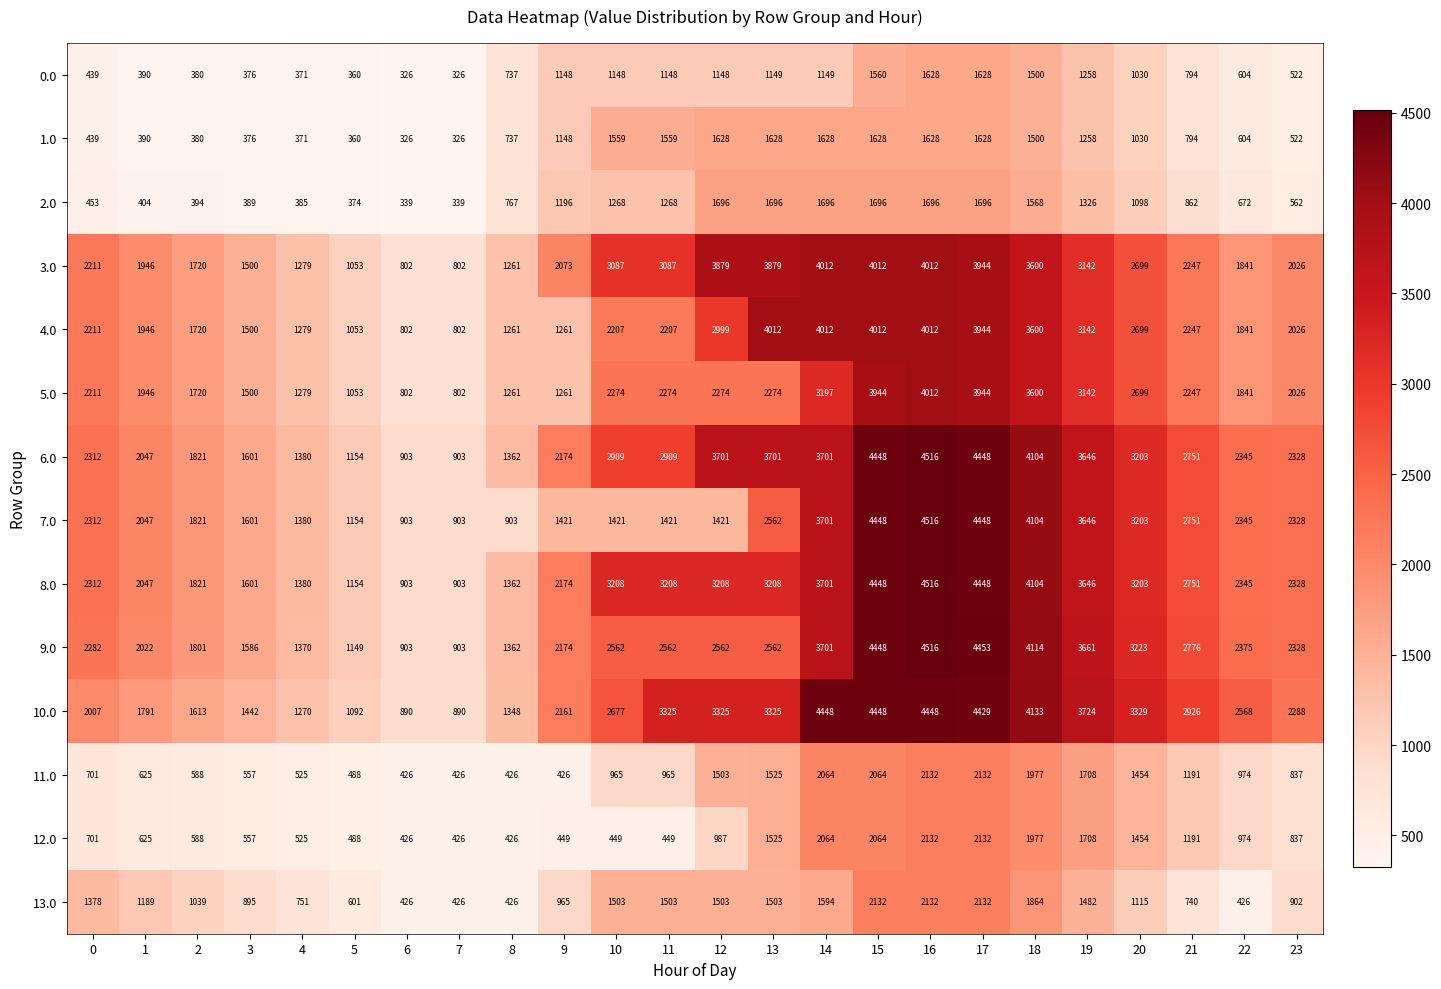

What is the average value of the 6.0 series?

2682